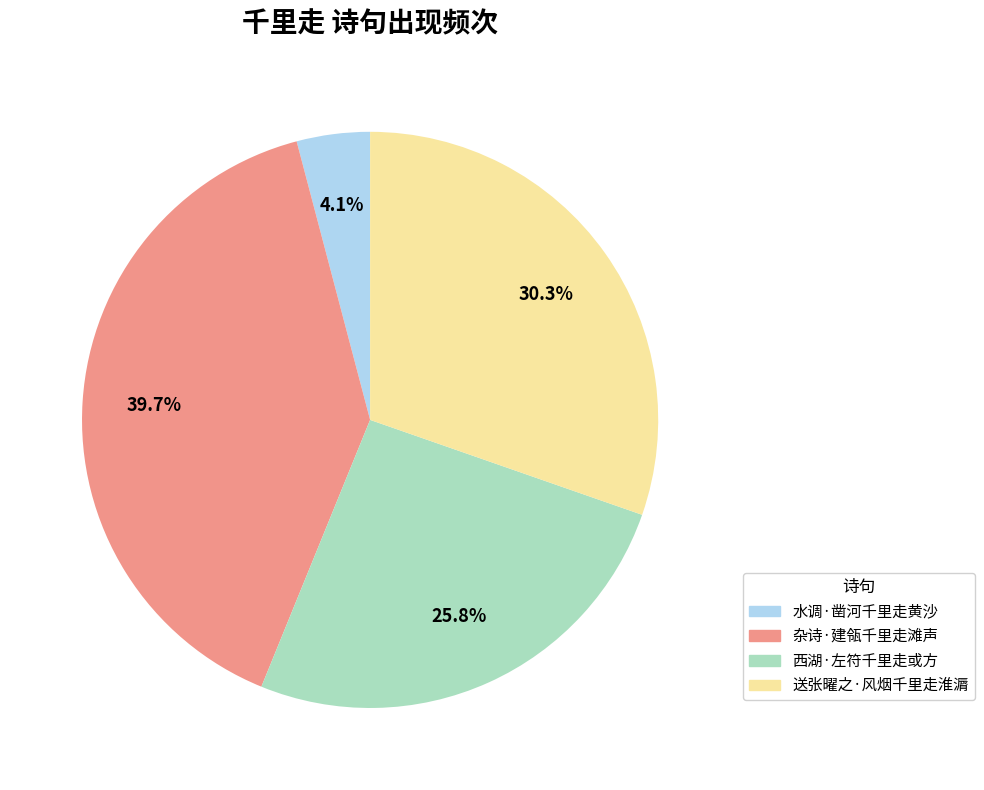

What is the ratio of the value at 水调·凿河千里走黄沙 to the value at 西湖·左符千里走或方?

0.2